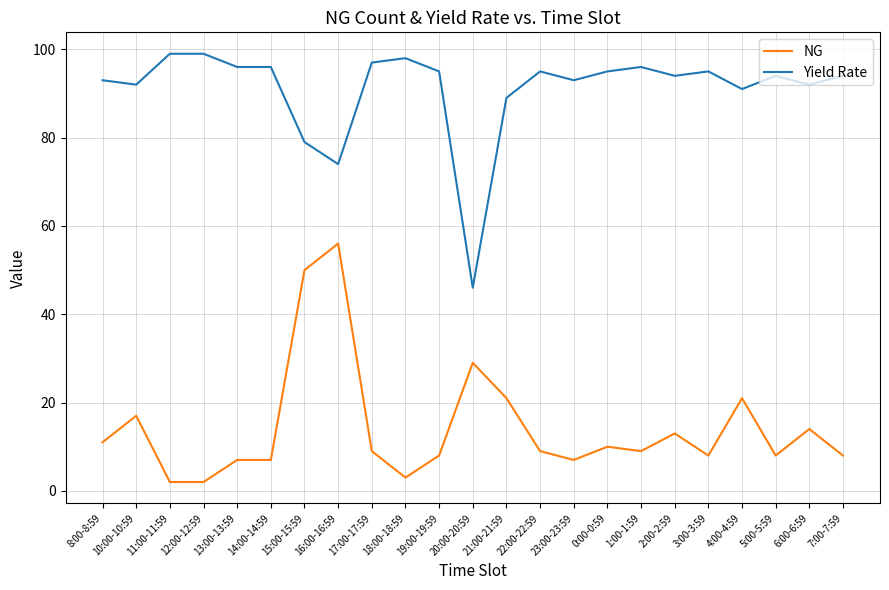

Is the value of NG at 19:00-19:59 greater than the value of Yield Rate at 7:00-7:59?

No